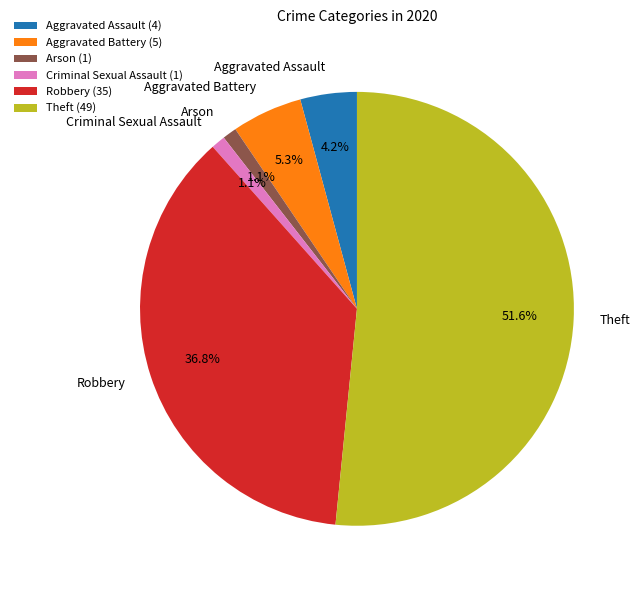

Which slice is the largest?

Theft